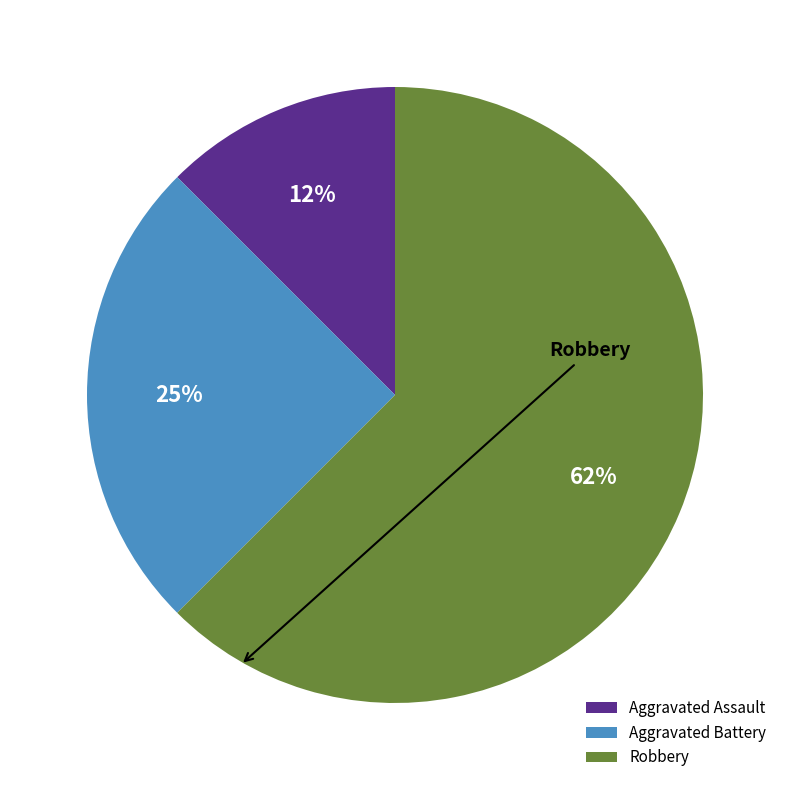

To the nearest percent, what is the average slice percentage?

33%